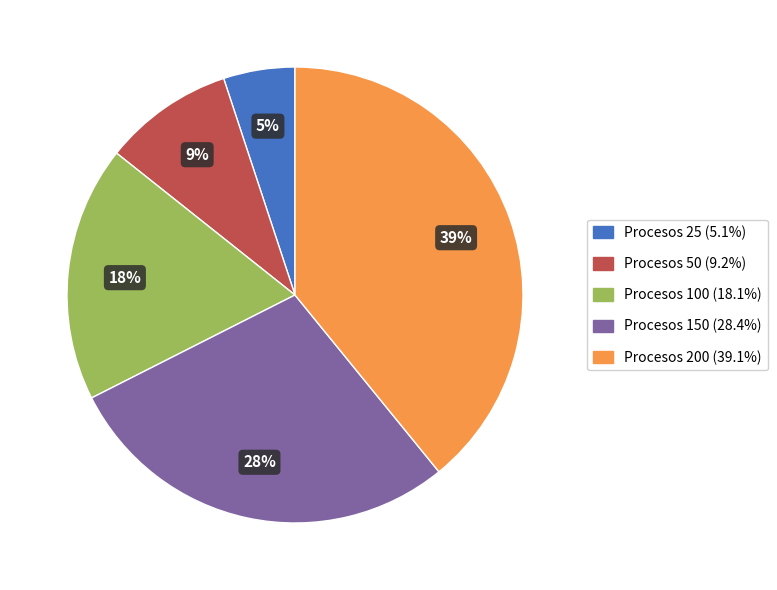

To the nearest percent, what is the average slice percentage?

20%